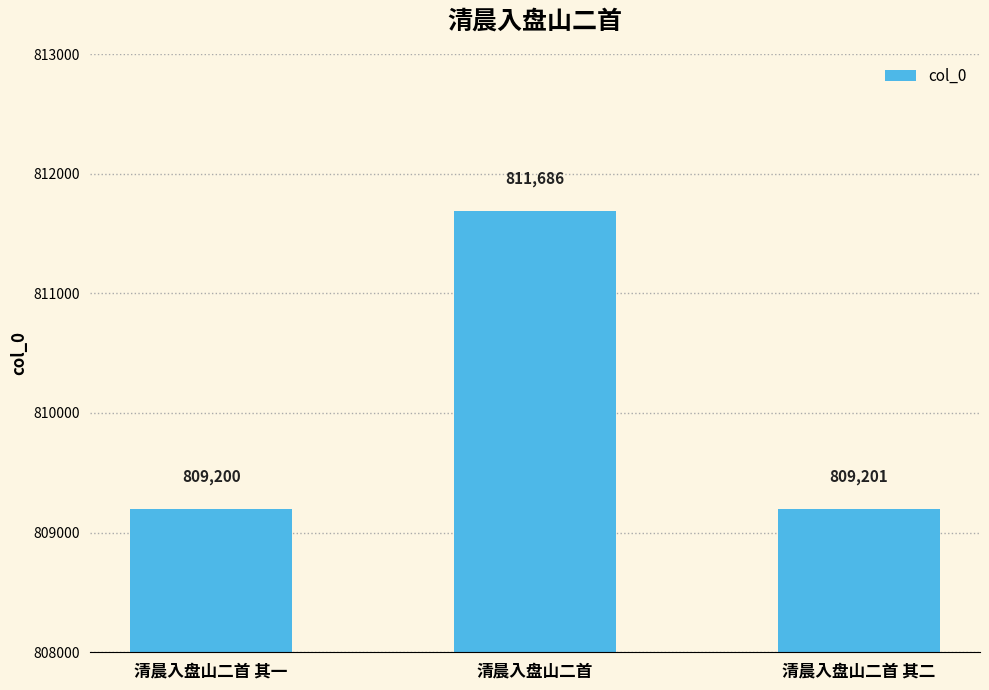

The value at 清晨入盘山二首 其二 is 809201. True or false?

True